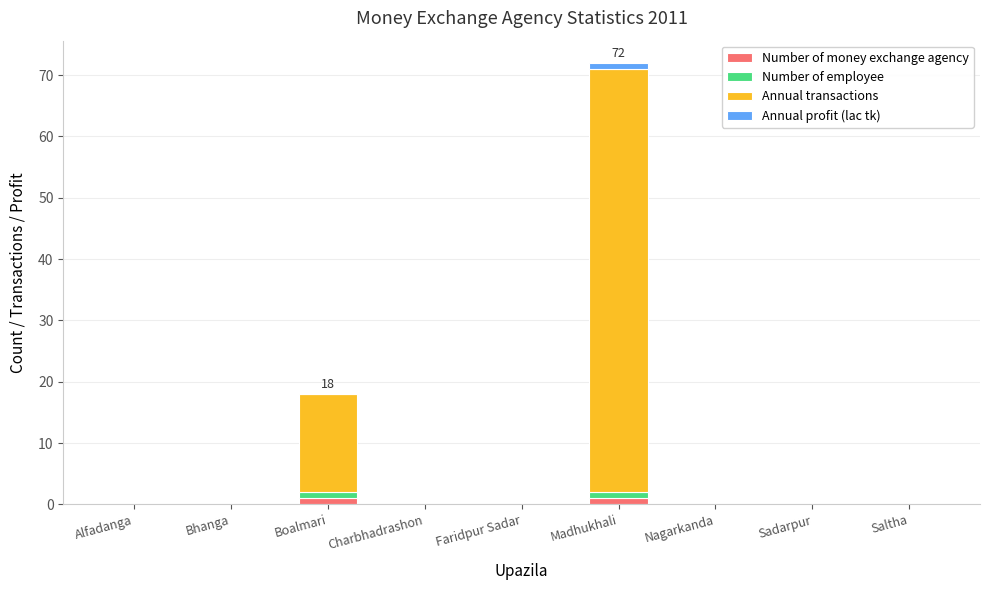

At which category is the sum across all series the highest?

Madhukhali